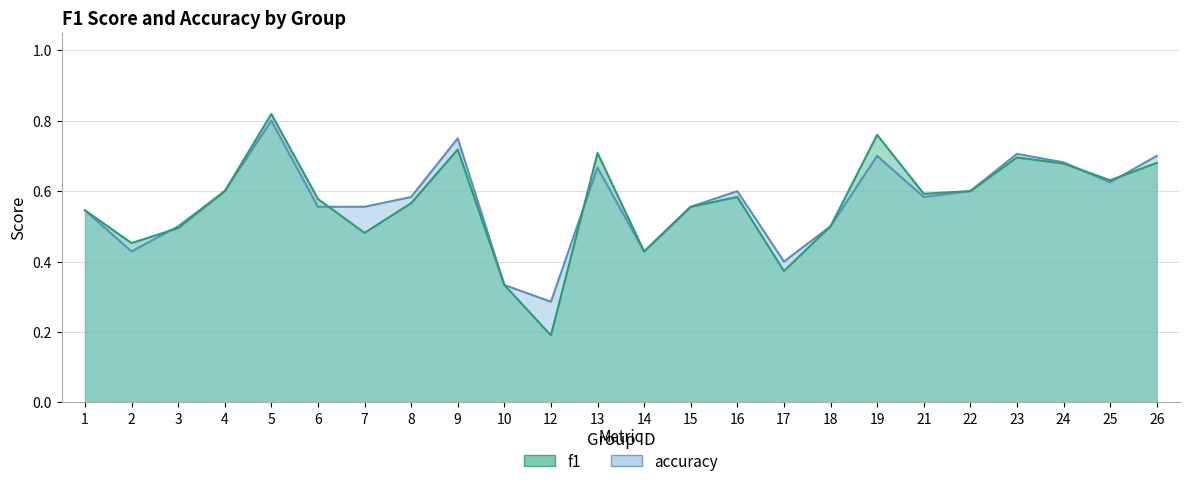

At how many categories does at least one series exceed 0?

24